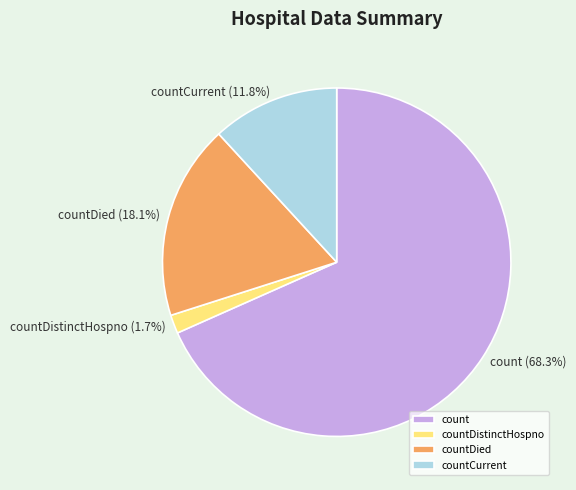

How many slices are in this pie chart?

4